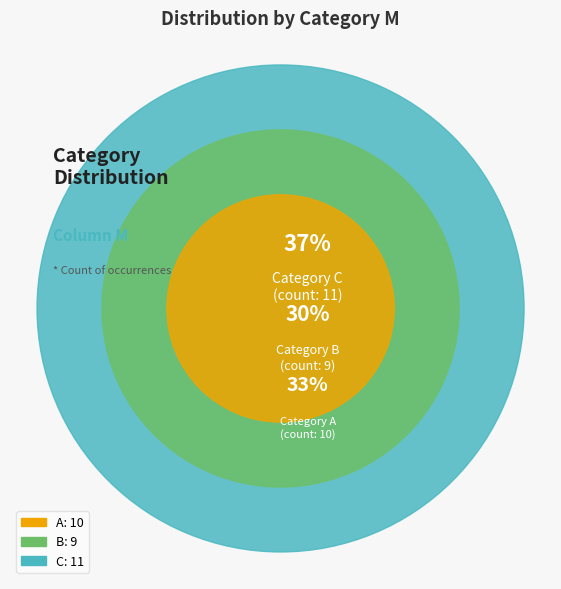

To the nearest percent, what percentage of the pie is A?

33%